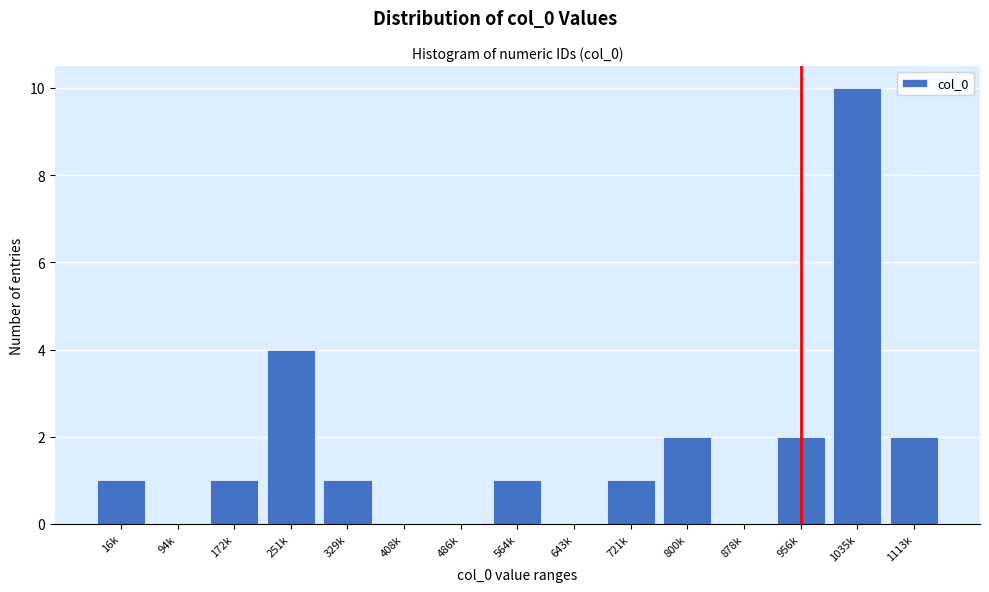

Reading right to left, what are all the values shown in this chart?

1113k=2	1035k=10	956k=2	878k=0	800k=2	721k=1	643k=0	564k=1	486k=0	408k=0	329k=1	251k=4	172k=1	94k=0	16k=1